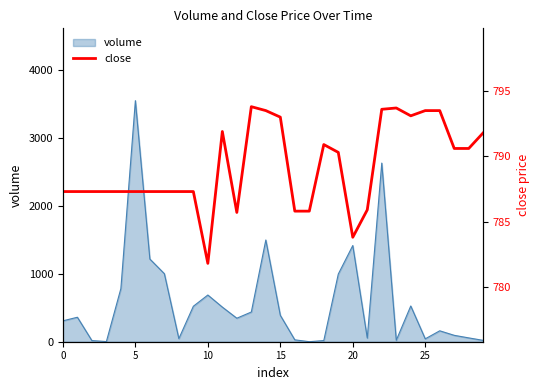

Approximately how many times larger is the value at 15 compared to 15?

1.0